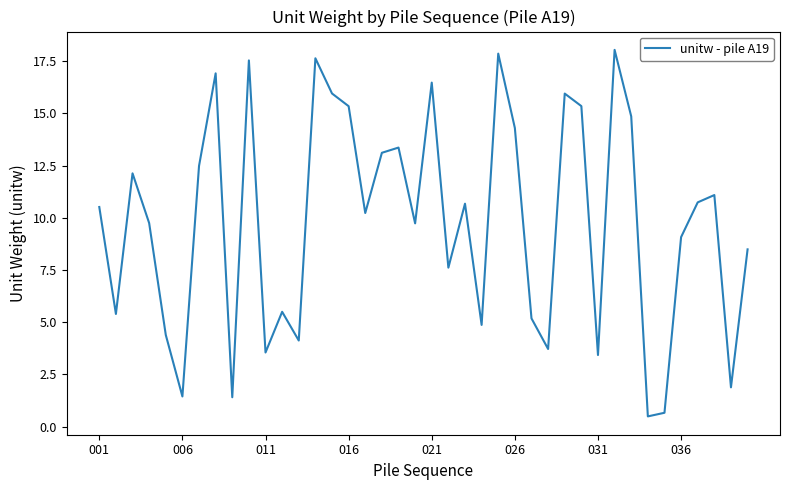

What is the average value?

9.8